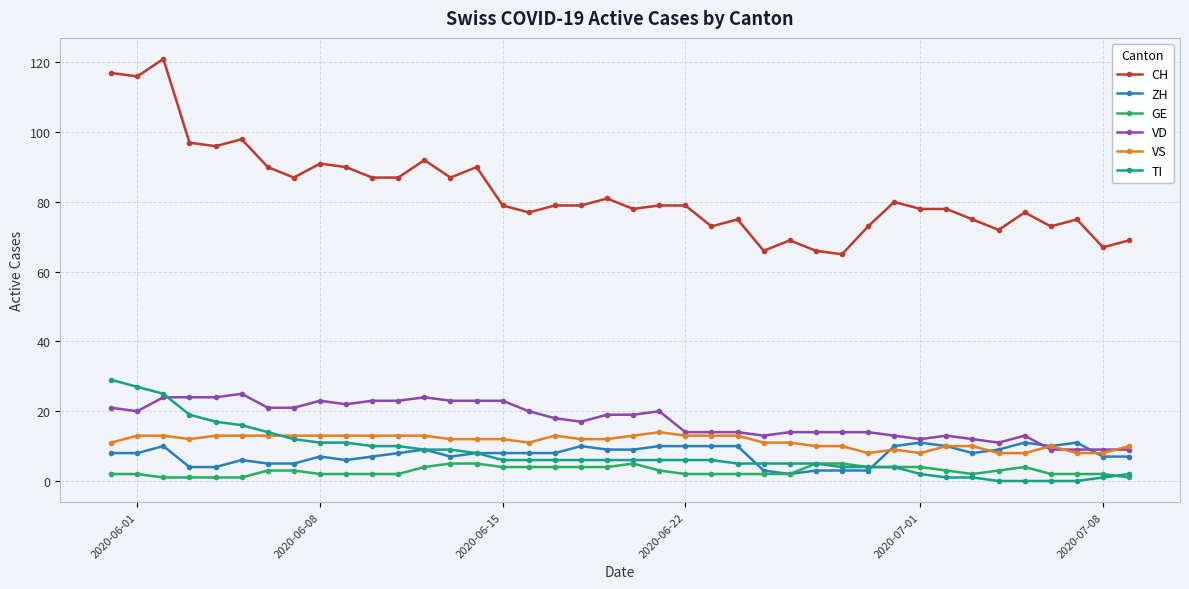

What is the sum of all VD values?

698